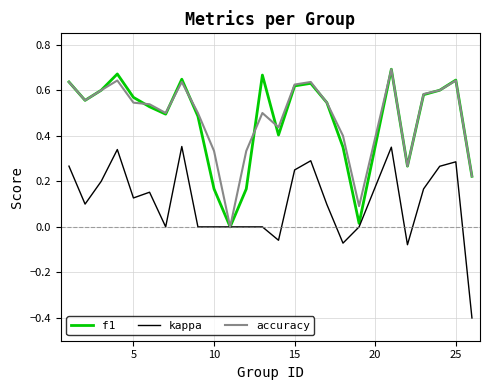

True or false: accuracy and kappa intersect in this chart.

False